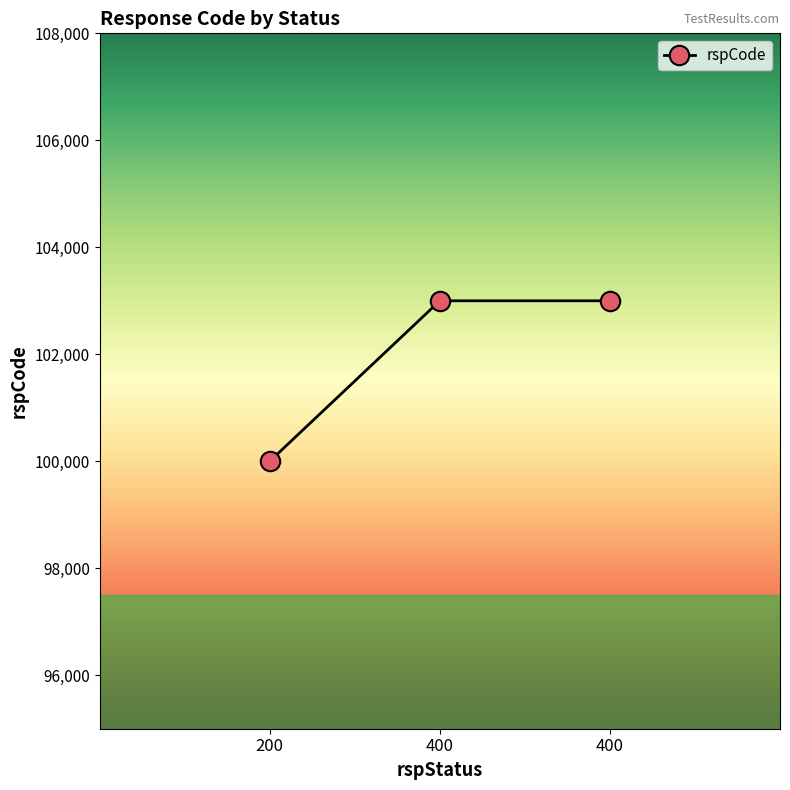

Count the values in the range 100000 to 103000.

3